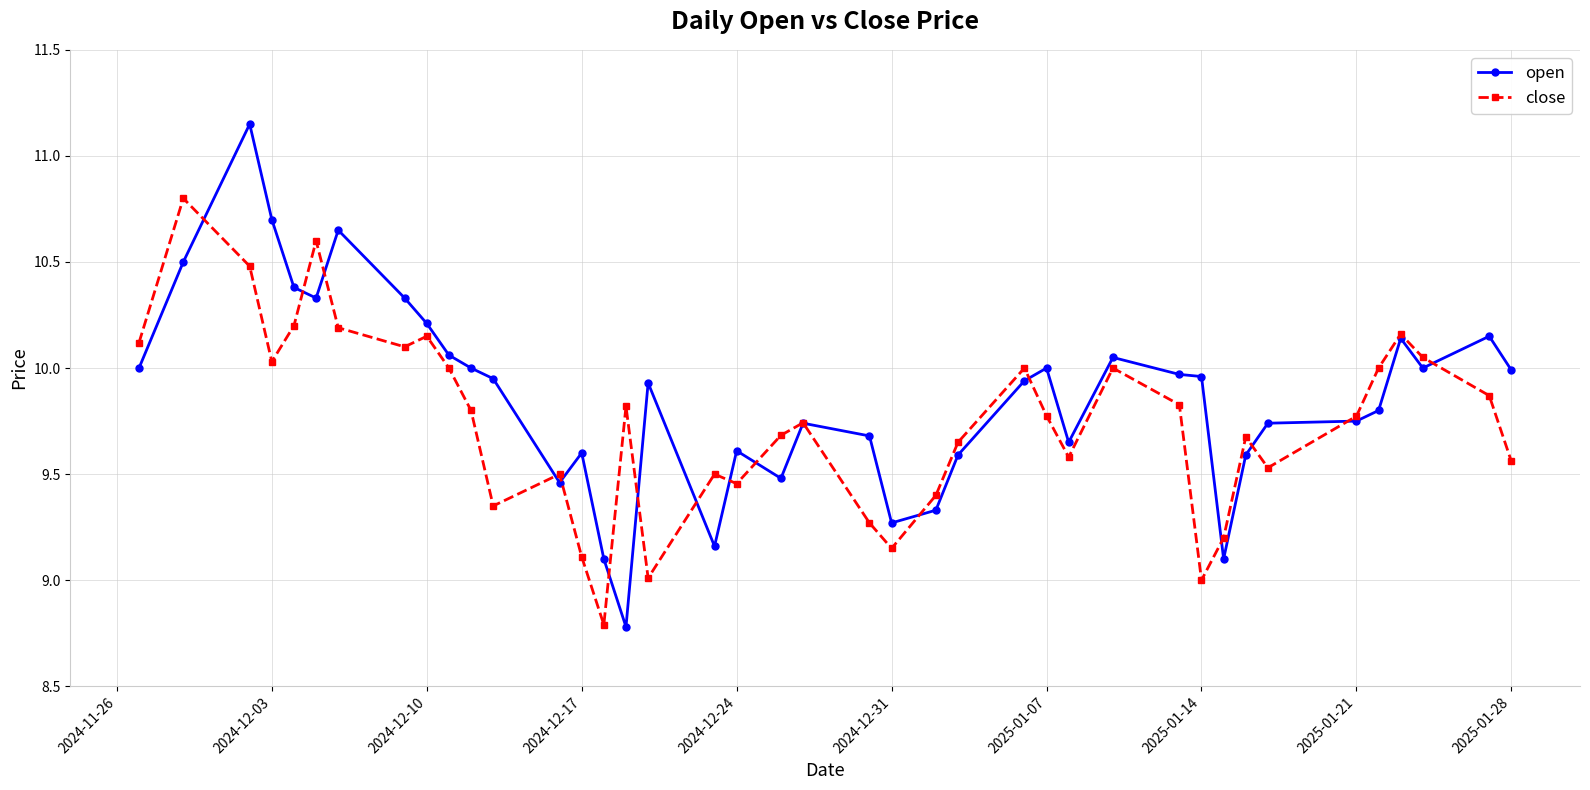

Which series has the largest total across all categories?

open